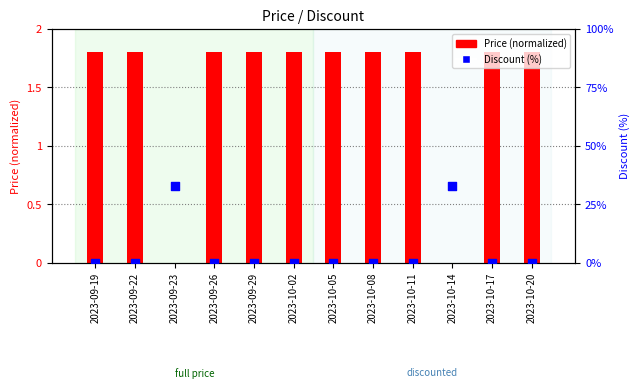

What is the total value across all series at 2023-09-22?

1.8